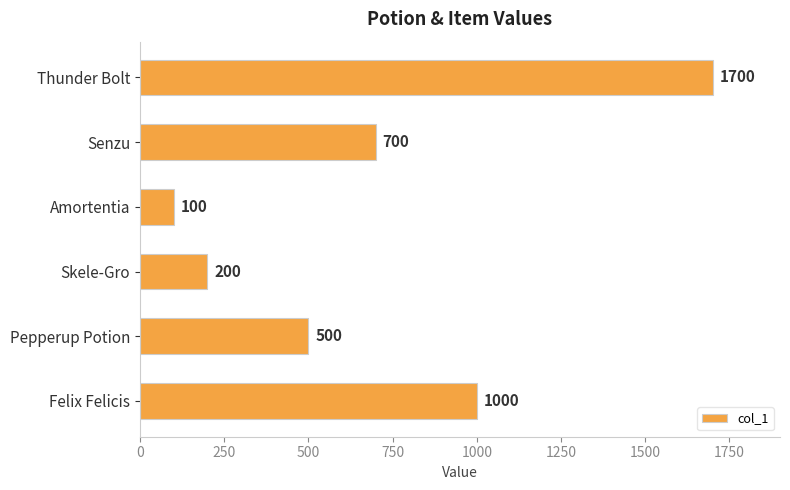

Reading bottom to top, extract all data points from this chart.

Felix Felicis=1000	Pepperup Potion=500	Skele-Gro=200	Amortentia=100	Senzu=700	Thunder Bolt=1700